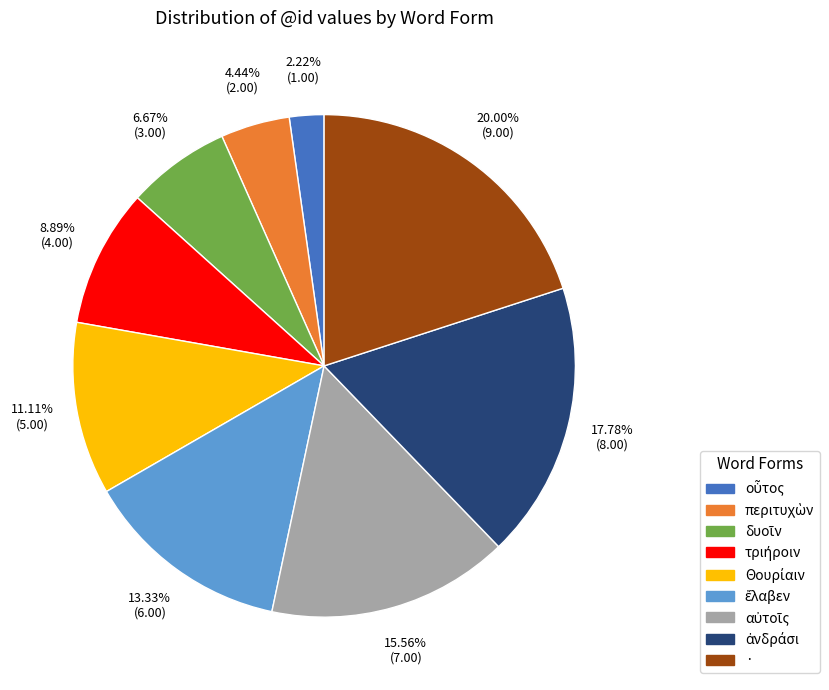

Is · the majority of the pie?

No